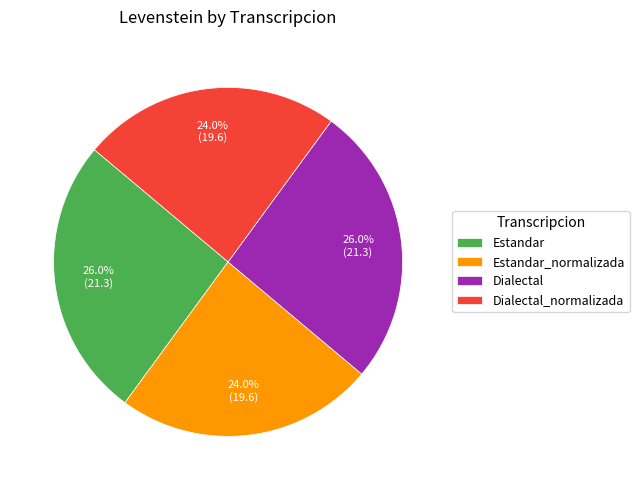

The Dialectal_normalizada slice represents 24% of the pie. True or false?

True